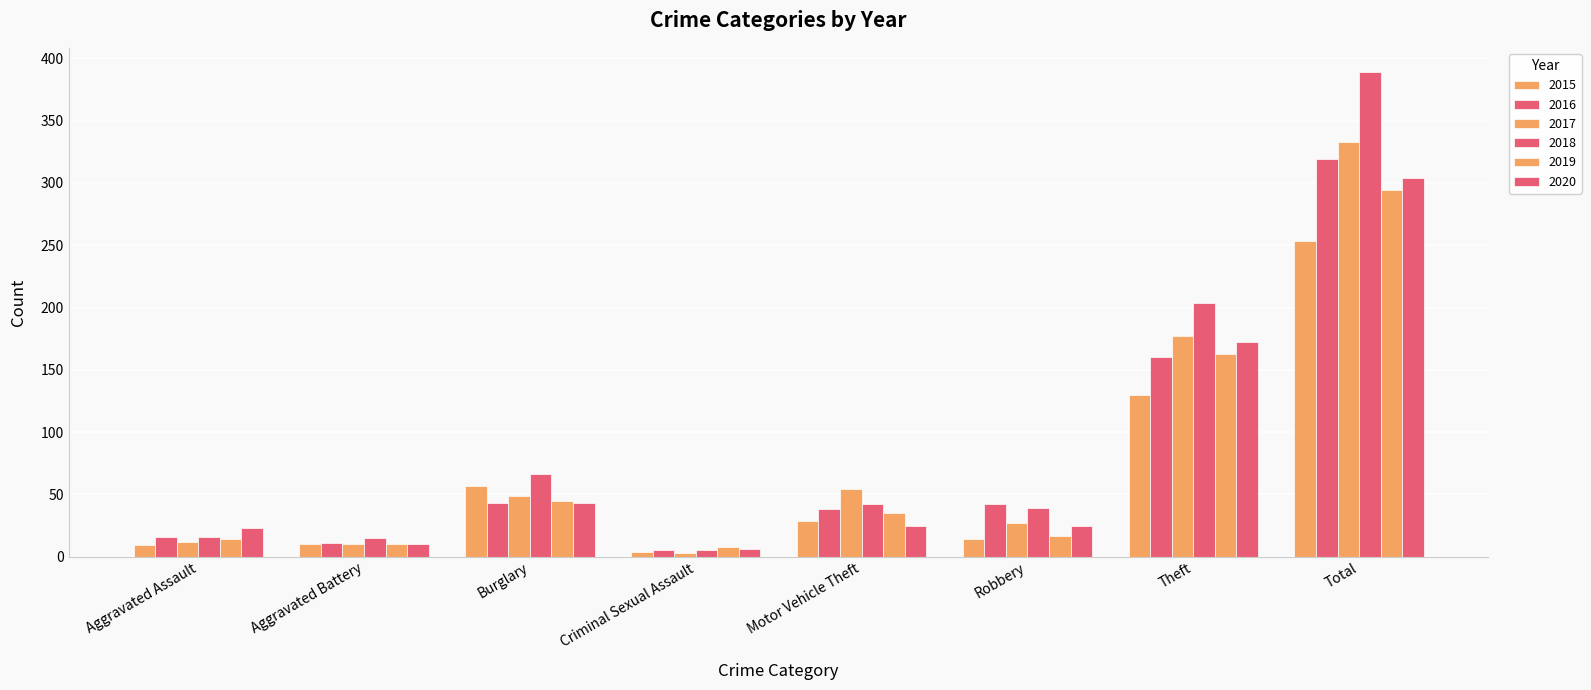

What is the average value of the 2020 series?

76